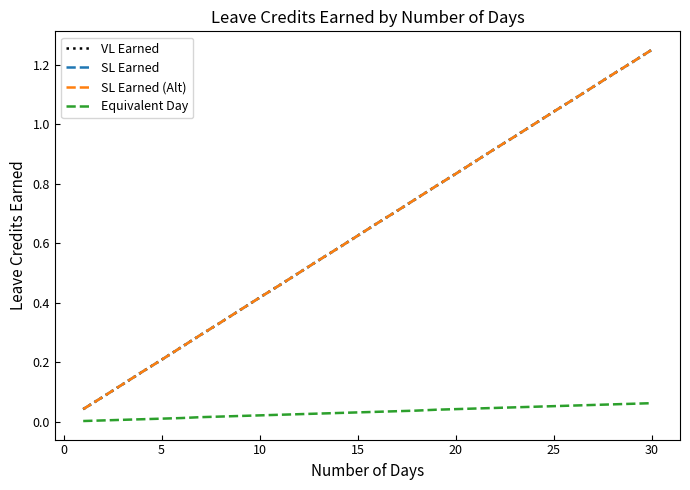

Is this an area chart (filled region under the line)?

No